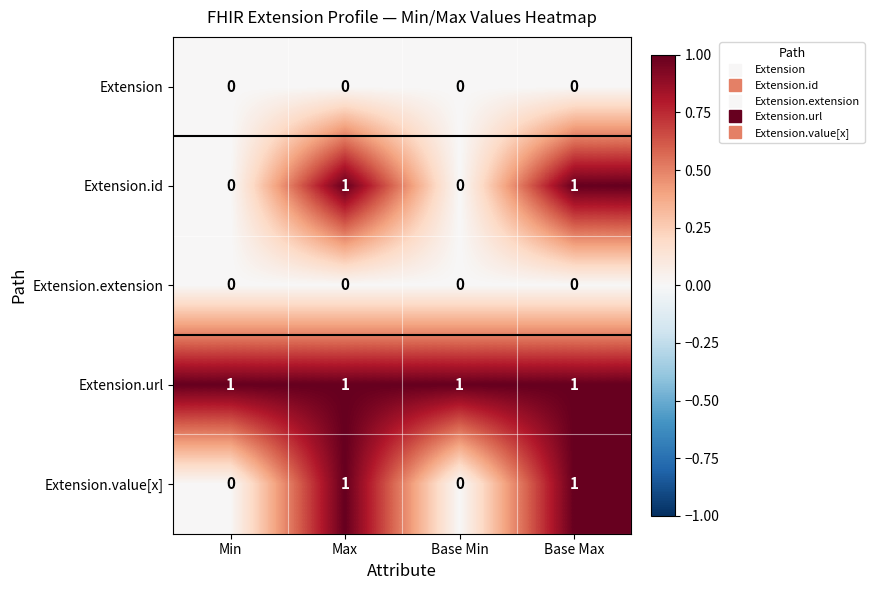

The Extension.value[x] series shows 2 at Base Max. True or false?

False